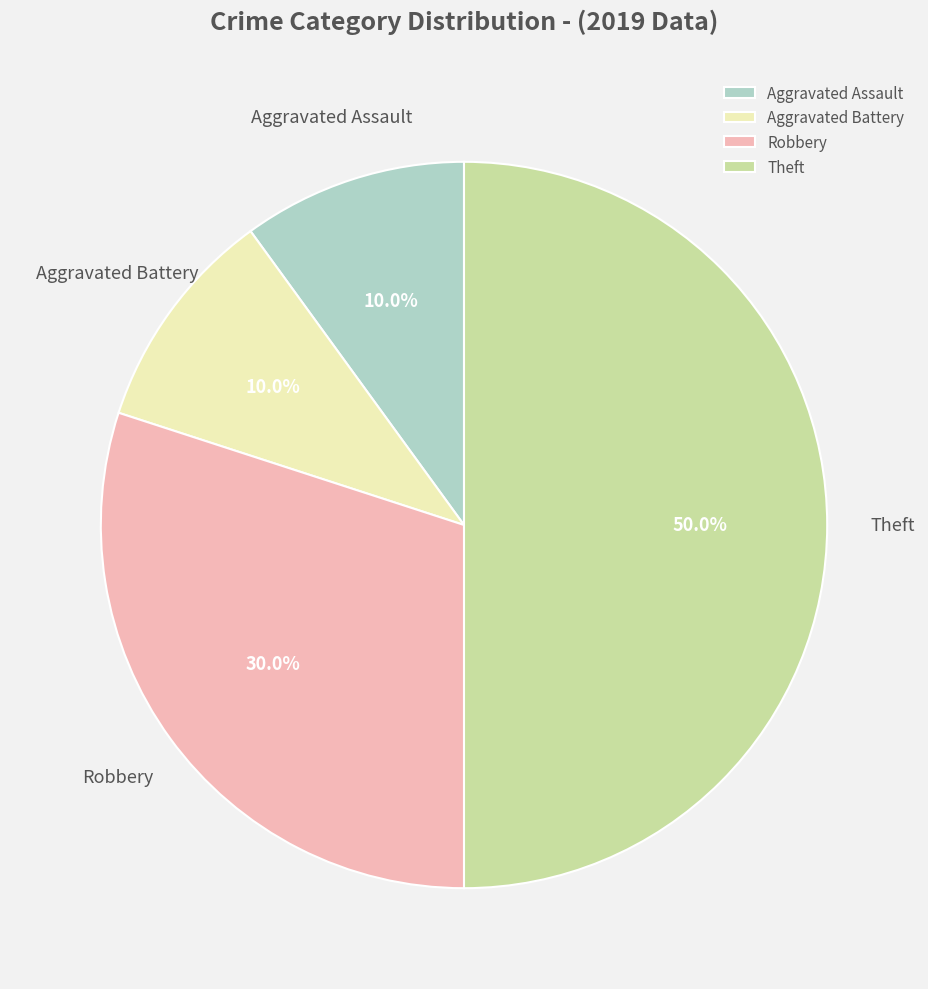

How many slices are in this pie chart?

4